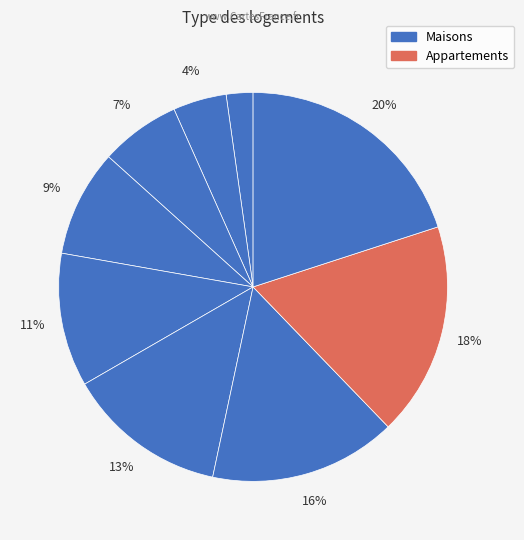

How many segments does this pie chart have?

9